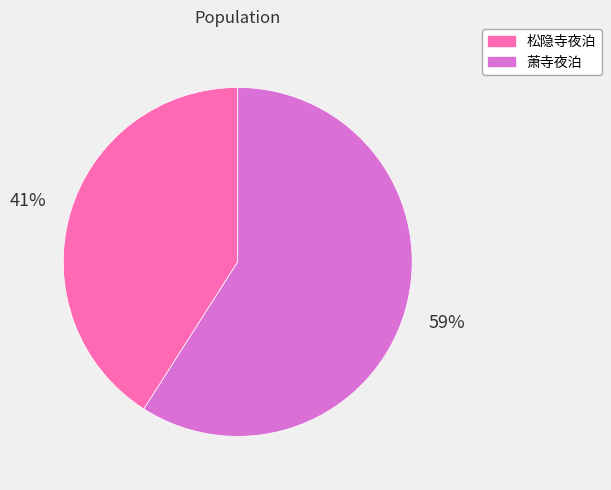

Does any single category account for the majority?

Yes